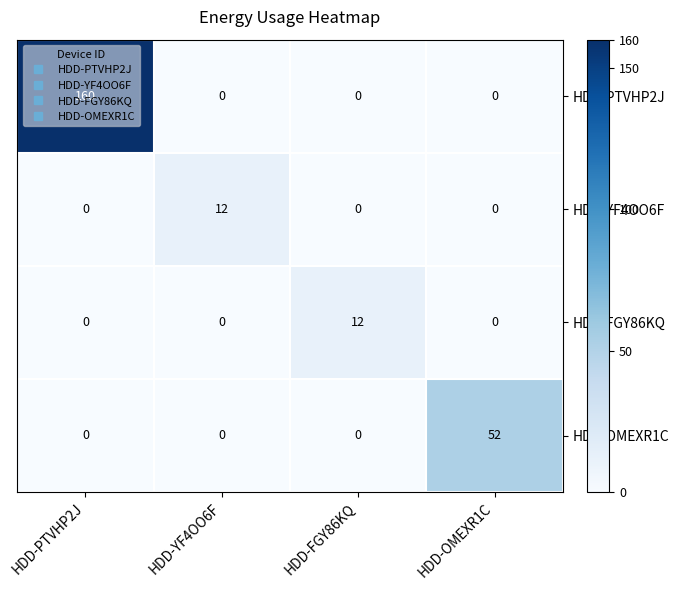

Is the value of HDD-YF4OO6F at HDD-PTVHP2J greater than the value of HDD-PTVHP2J at HDD-PTVHP2J?

No